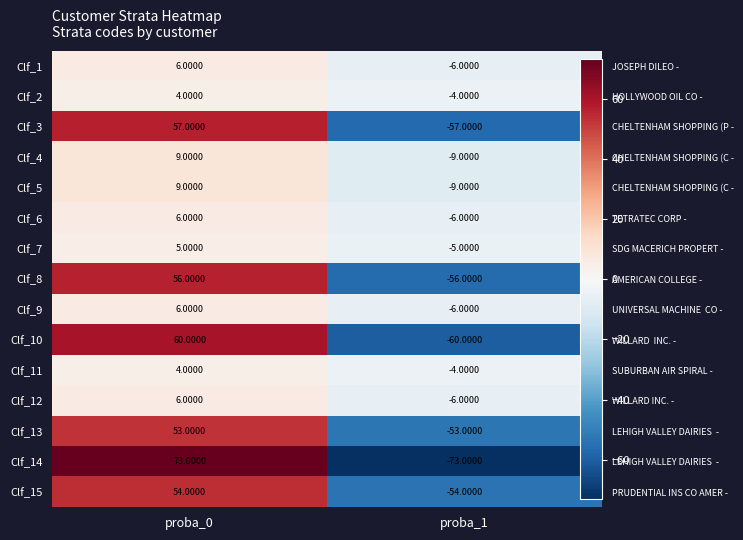

What is the difference between the Clf_11 values at proba_0 and proba_1?

8